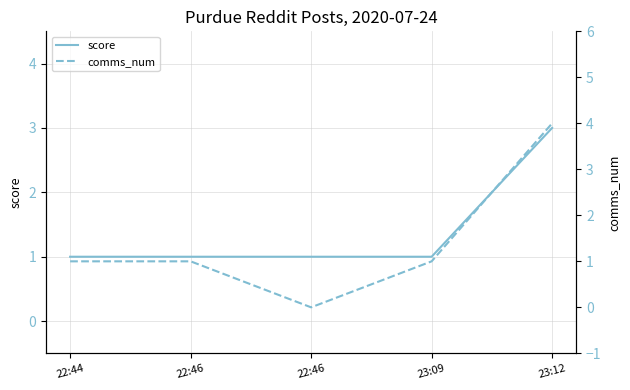

List the series in order of their peak value, highest first.

comms_num, score